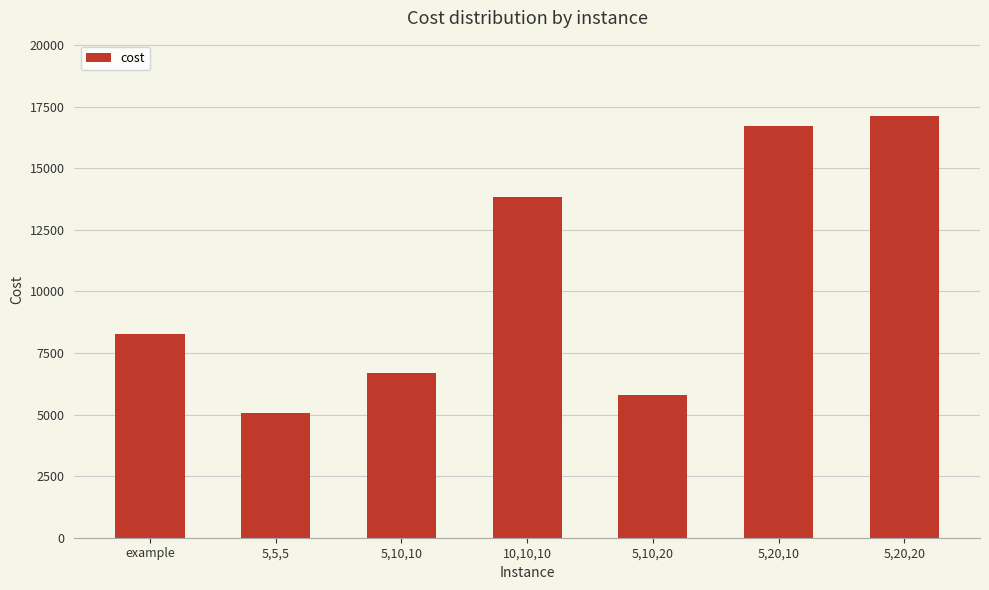

Are the bars grouped side by side (vs. stacked)?

No